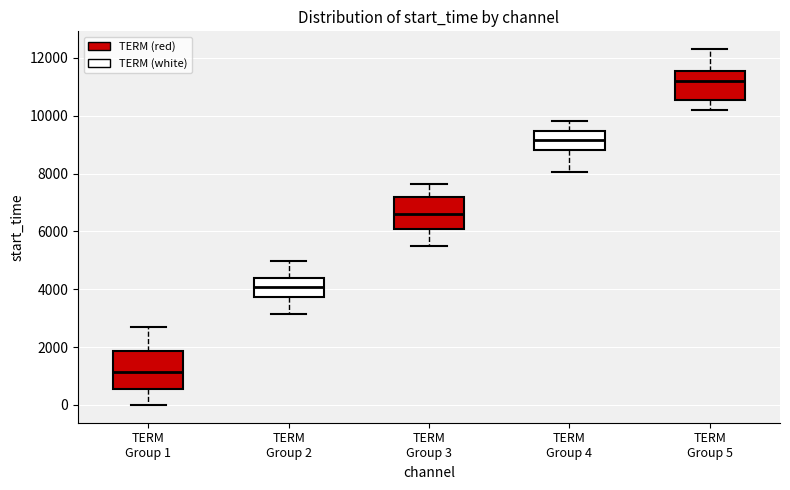

Reading left to right, transcribe this box plot: for each box, give where its median line is, the range the box spans, and where its two whiskers end, as read against the y-axis. The values are not printed on the chart, so give them approximately, as read against the axis.

TERM Group 1: median 1200, box 600 to 1800, whiskers 0 to 2600
TERM Group 2: median 4000, box 3800 to 4400, whiskers 3200 to 5000
TERM Group 3: median 6600, box 6000 to 7200, whiskers 5400 to 7600
TERM Group 4: median 9200, box 8800 to 9400, whiskers 8000 to 9800
TERM Group 5: median 11200, box 10600 to 11600, whiskers 10200 to 12400